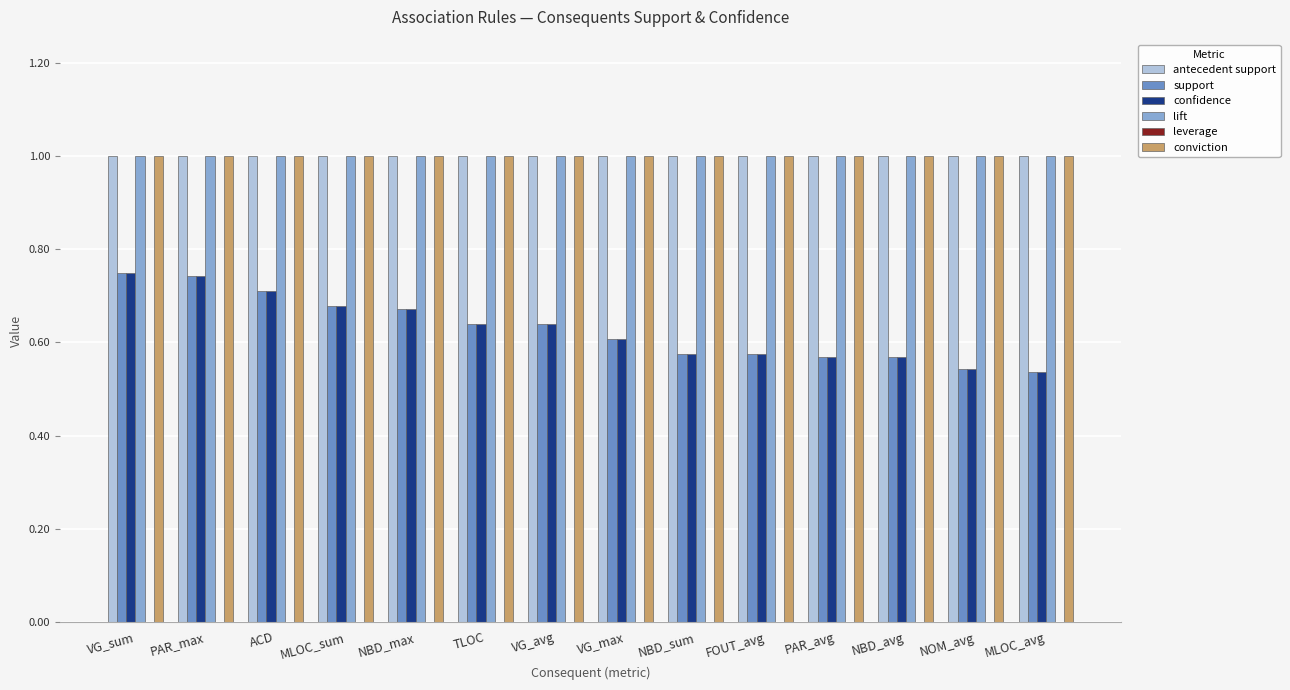

What is the value of the antecedent support bar at the 5th from the left?

1.0